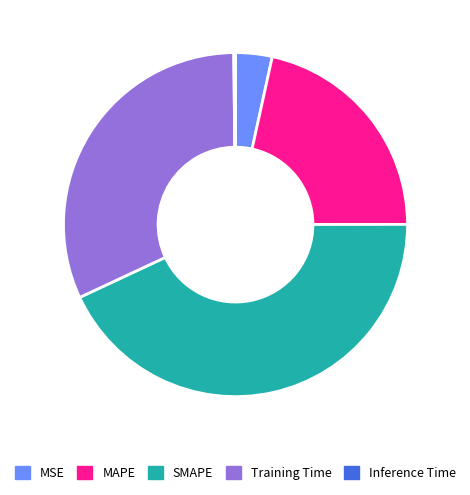

The Training Time slice represents 21% of the pie. True or false?

False